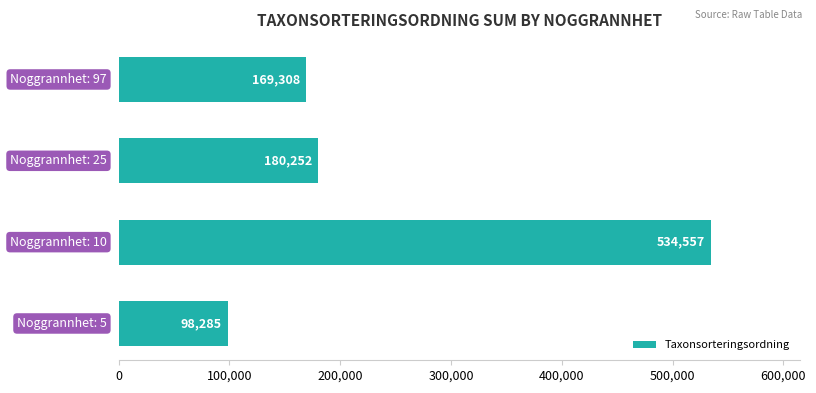

What is the sum of all values?

982402